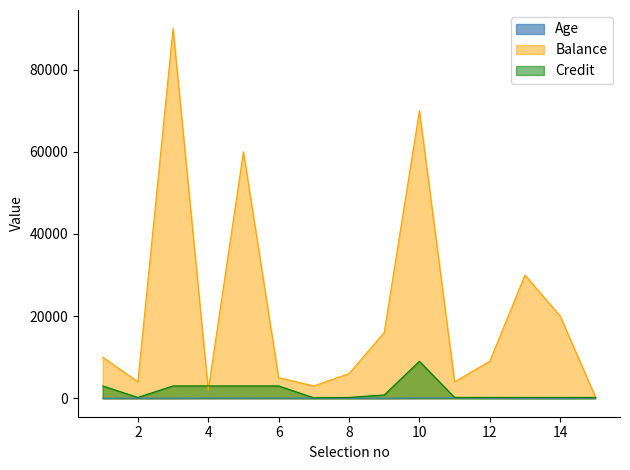

The Age series shows 76 at 15. True or false?

True